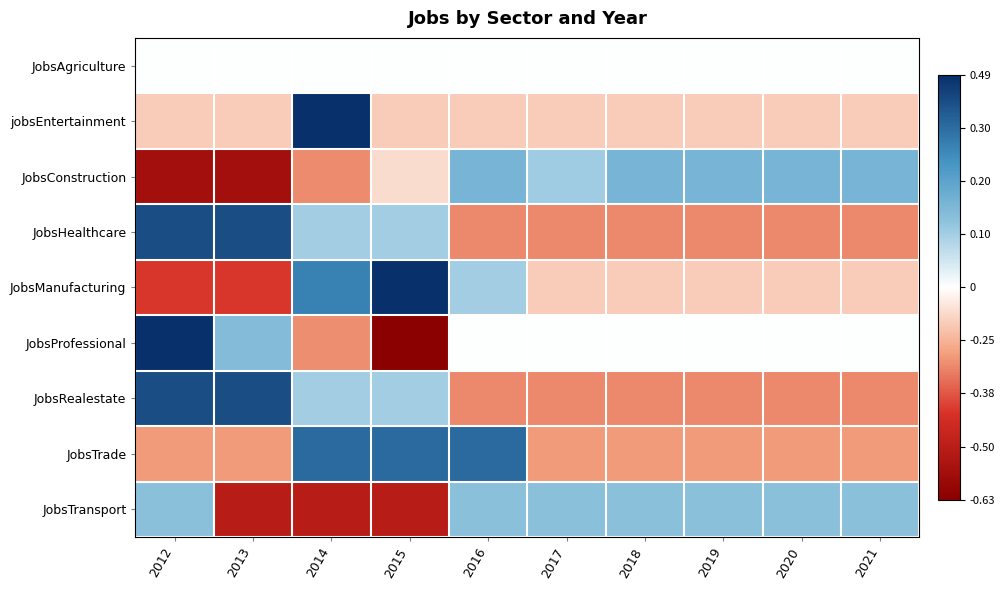

Which has a higher value, 2017 or 2015?

2017